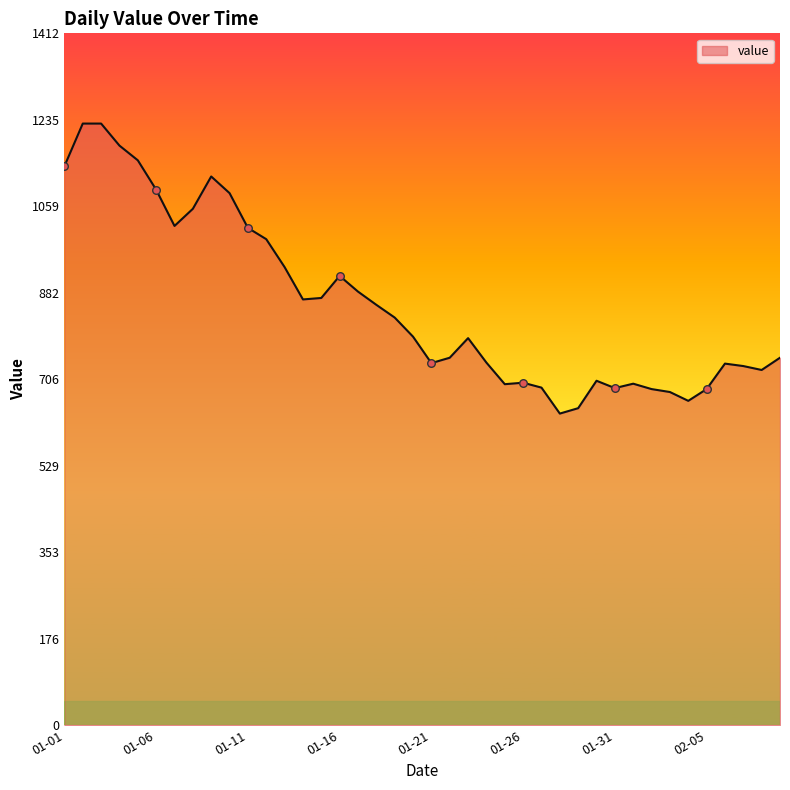

What is the greatest value displayed?

1228